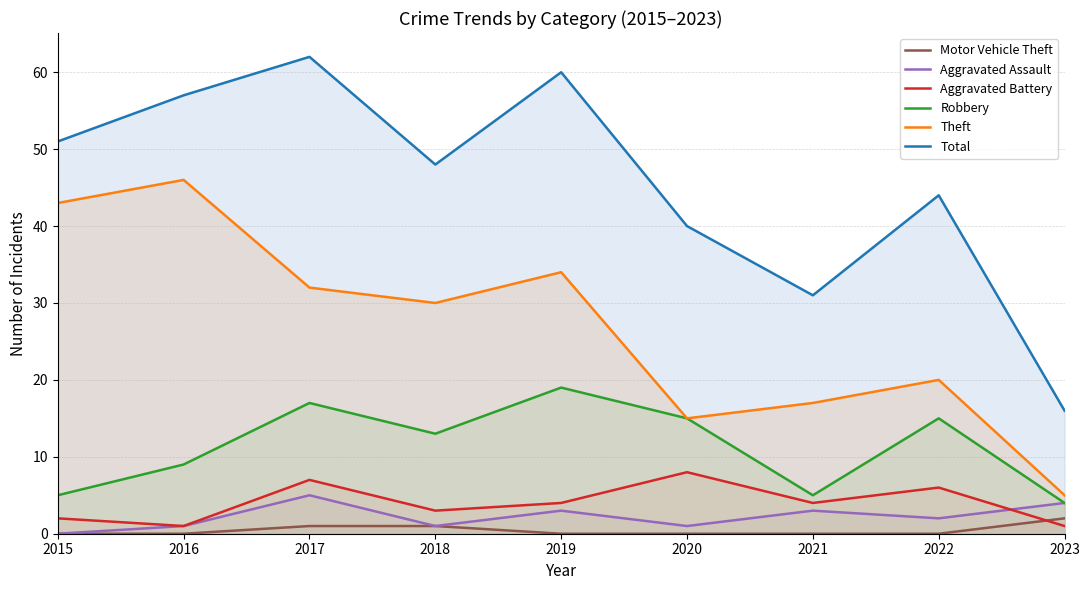

What value does the Theft series have at 2016, to the nearest 10?

50